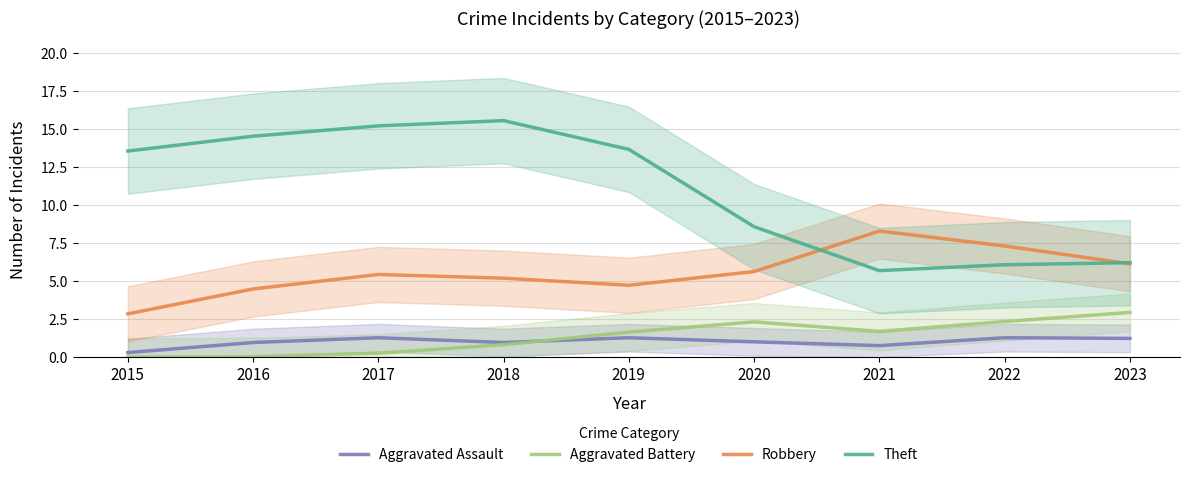

How many lines are shown in the chart?

4